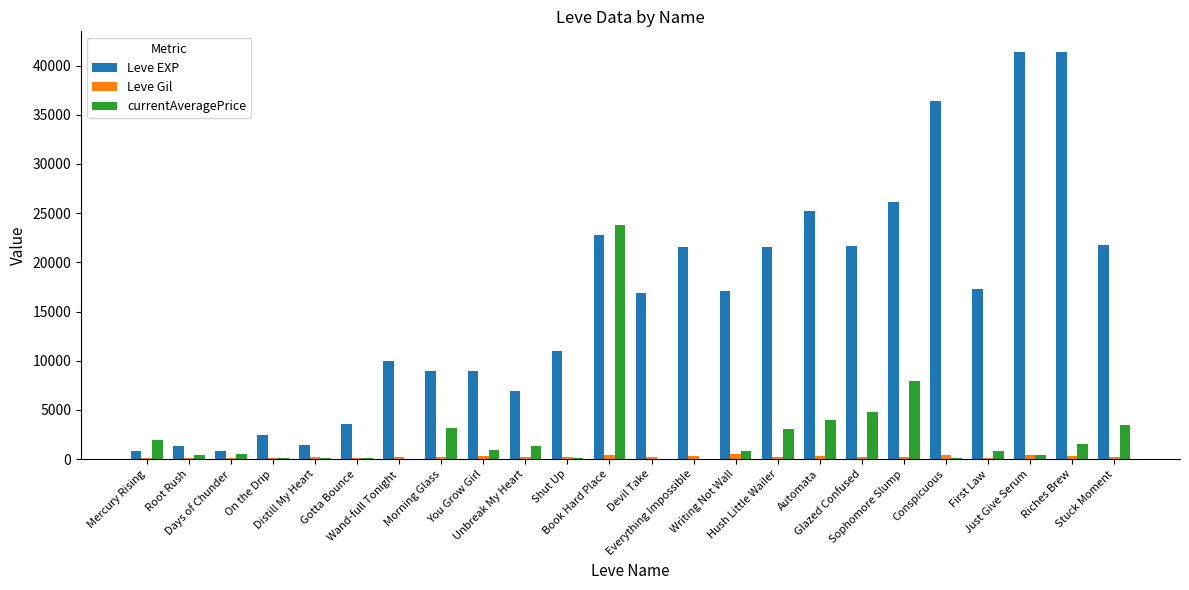

What is the maximum value shown in the chart?

41410